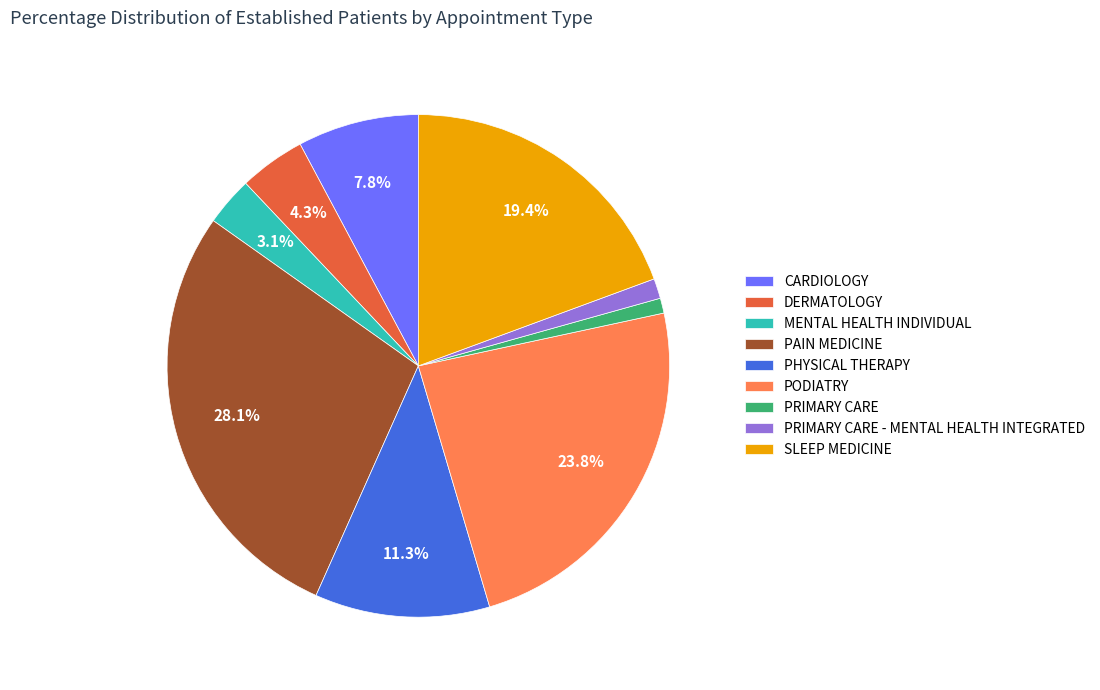

What percentage do MENTAL HEALTH INDIVIDUAL and CARDIOLOGY together represent?

10.9%